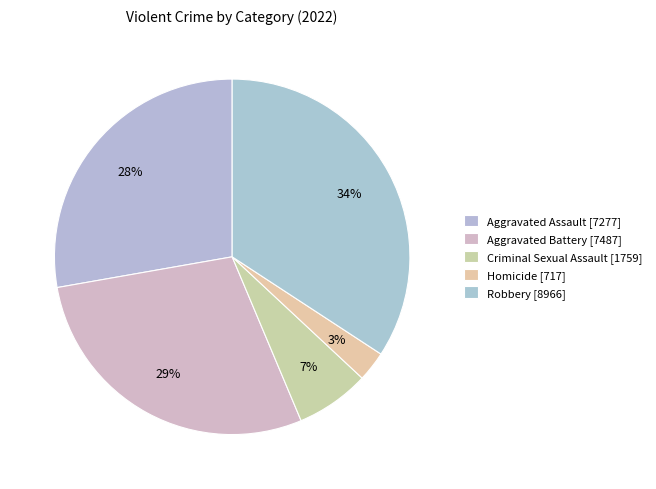

How many segments does this pie chart have?

5